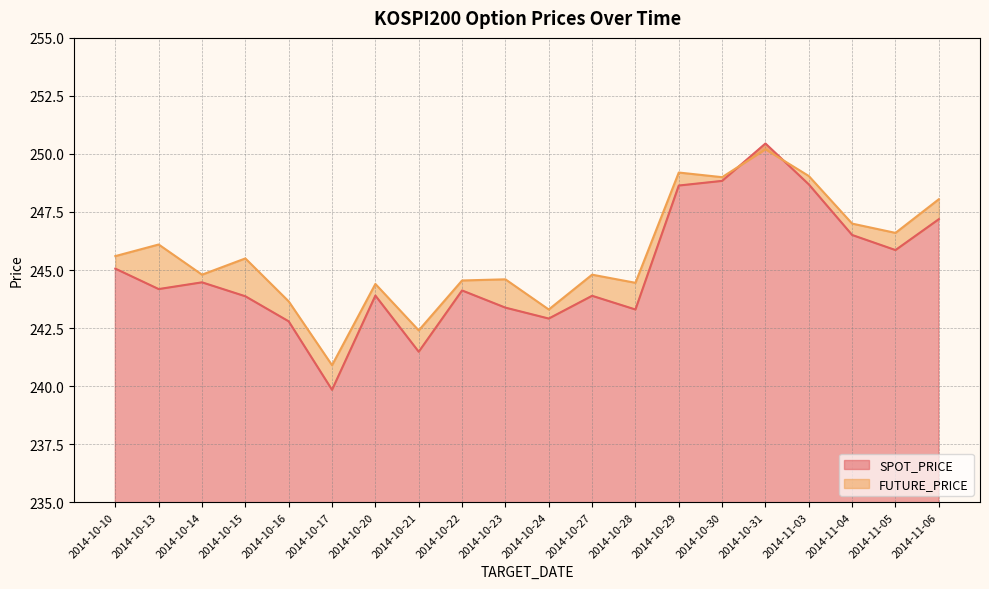

How many intersections are there between SPOT_PRICE and FUTURE_PRICE?

2